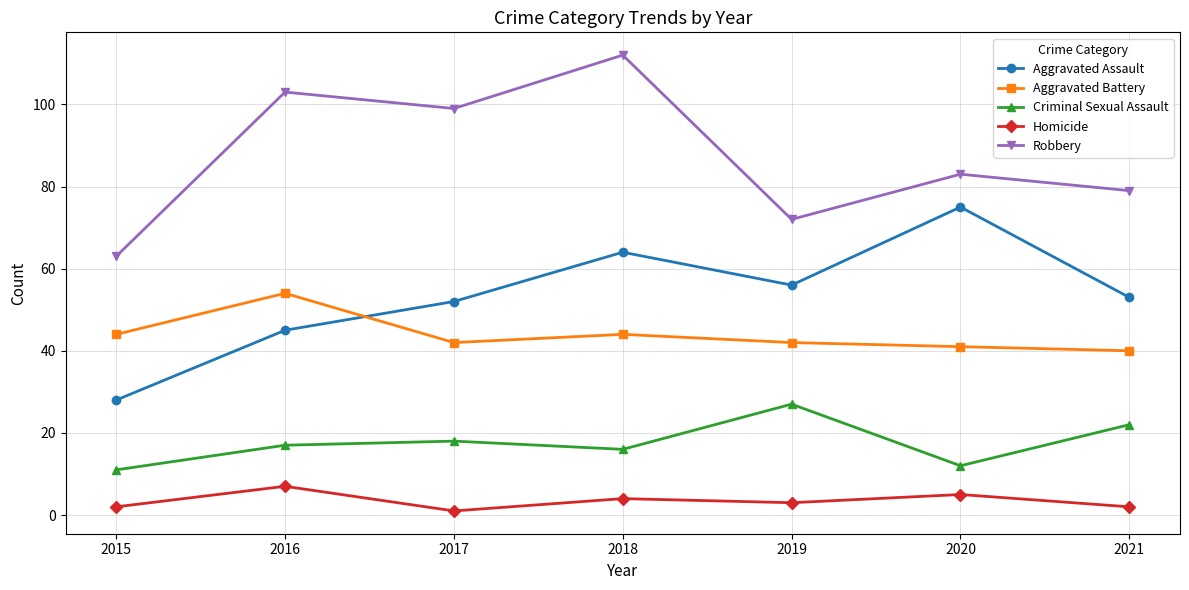

How many interior local valleys does the Robbery series have?

2